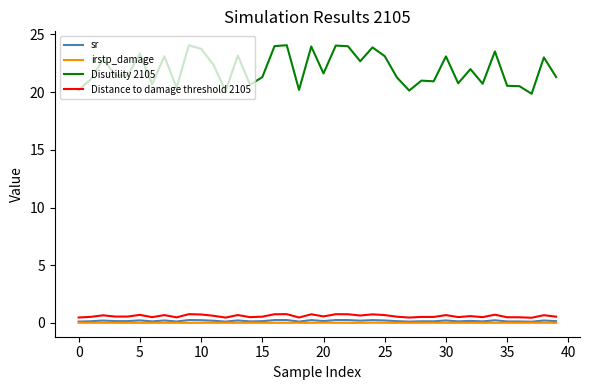

What is the maximum value for Disutility 2105?

24.1